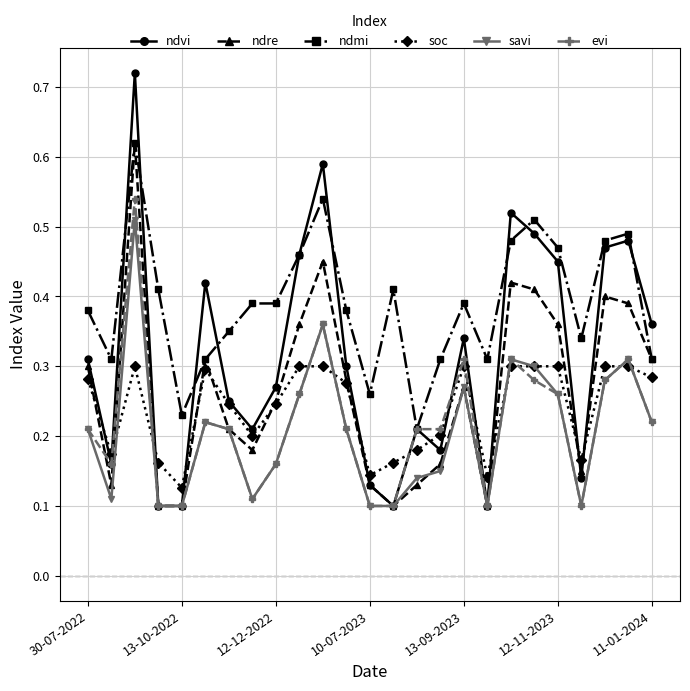

Count the soc values in the range 0 to 1.

25